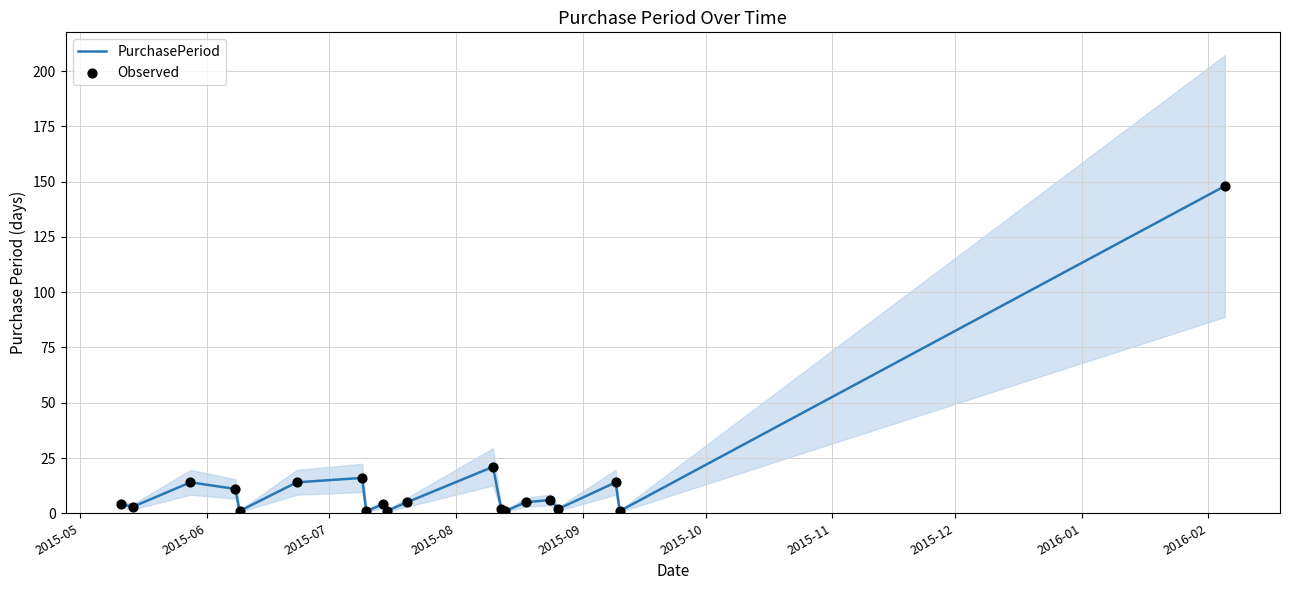

At how many categories does at least one series exceed 140?

1